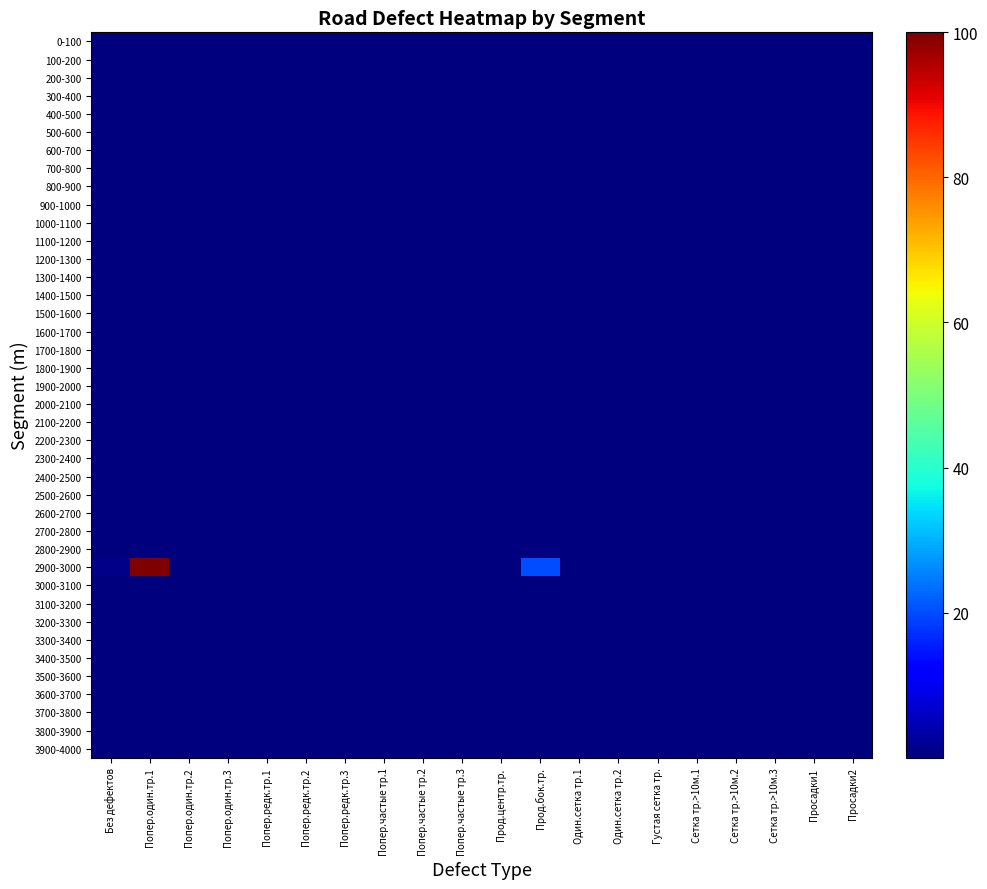

At how many categories does at least one series exceed 95?

1